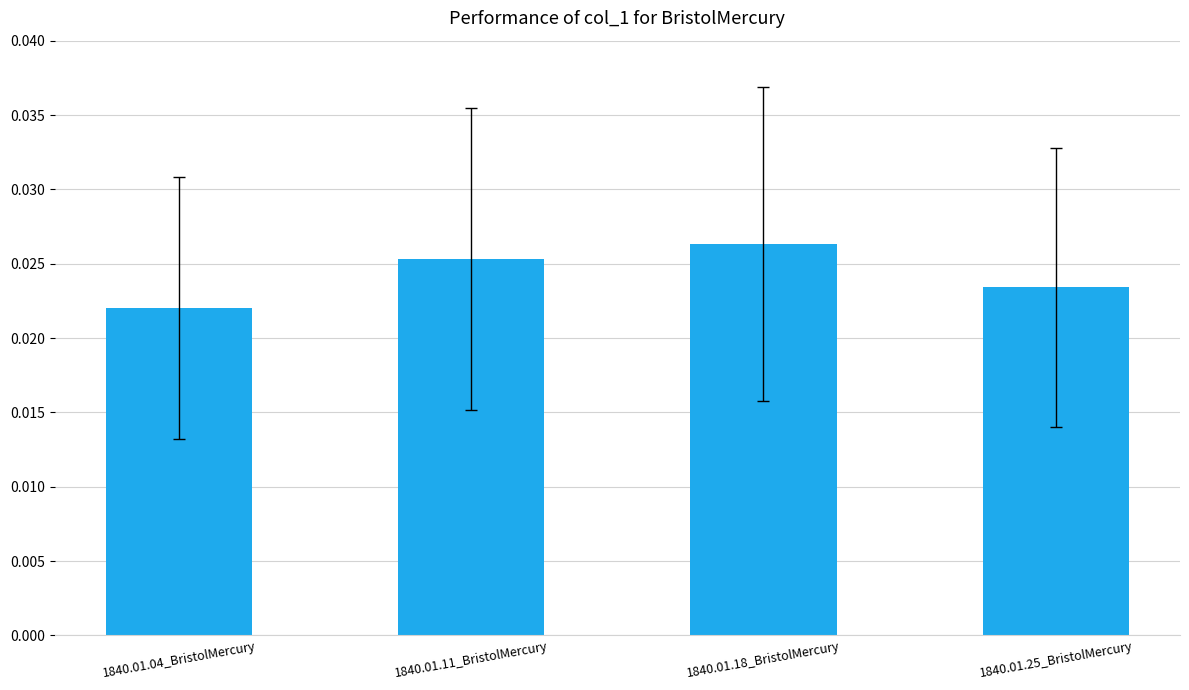

Between 1840.01.04_BristolMercury and 1840.01.11_BristolMercury, which is larger?

1840.01.11_BristolMercury